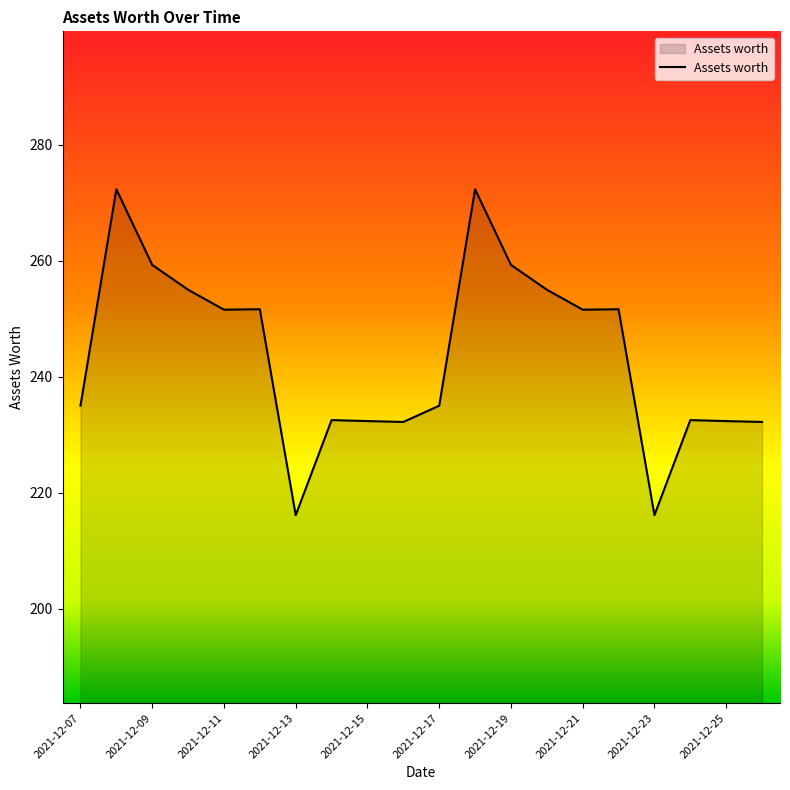

What is the greatest value displayed?

272.3